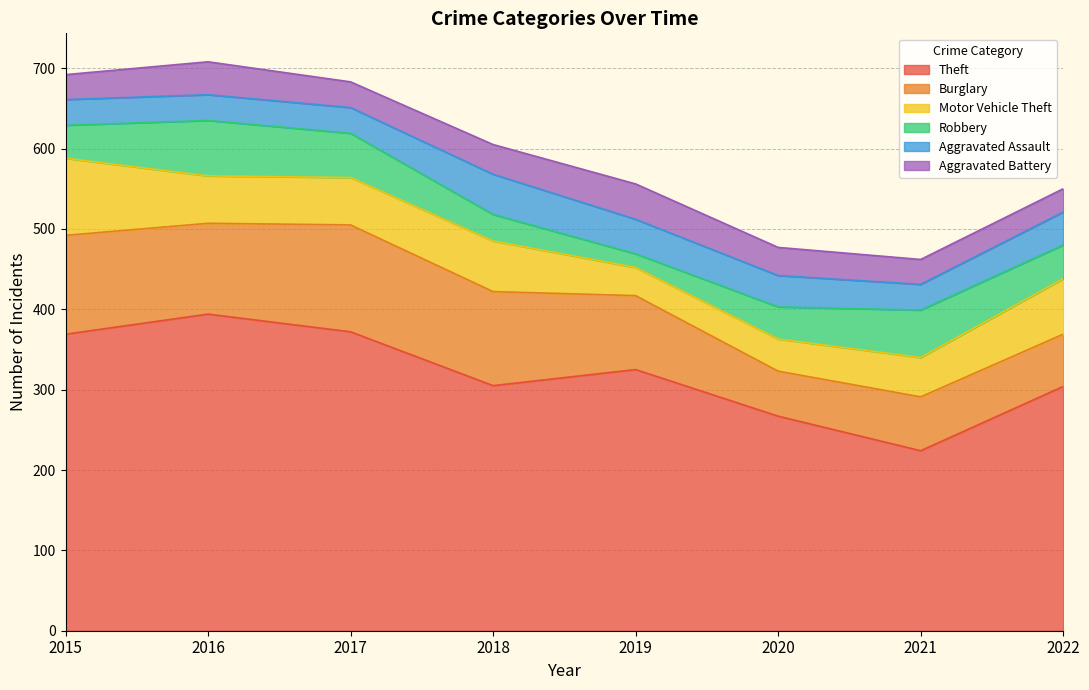

What is the difference between the maximum and second lowest values in the Motor Vehicle Theft series?

56